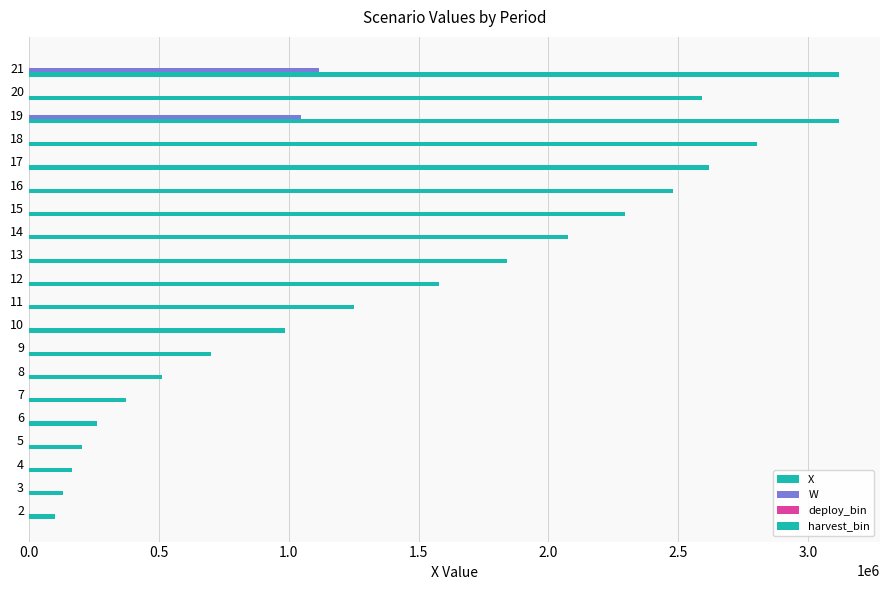

Count the number of categories in the chart.

20